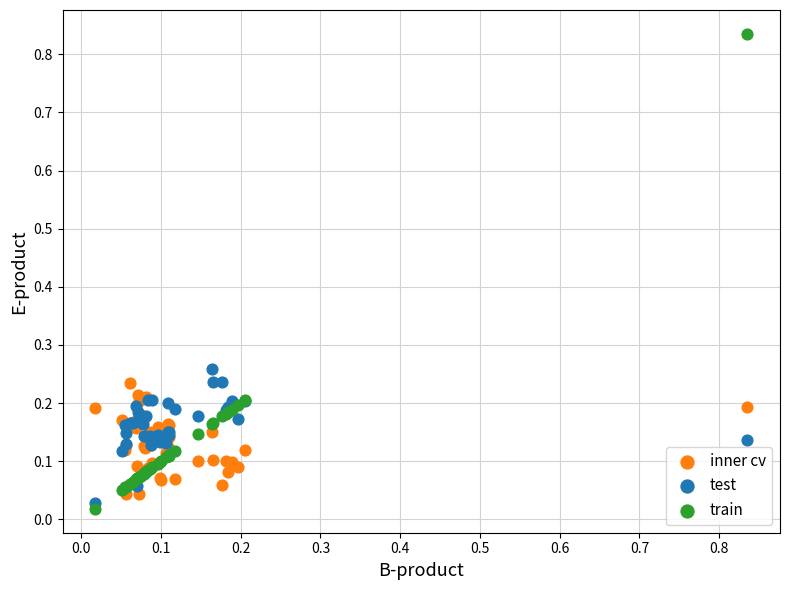

Which series contains the highest Y value?

train